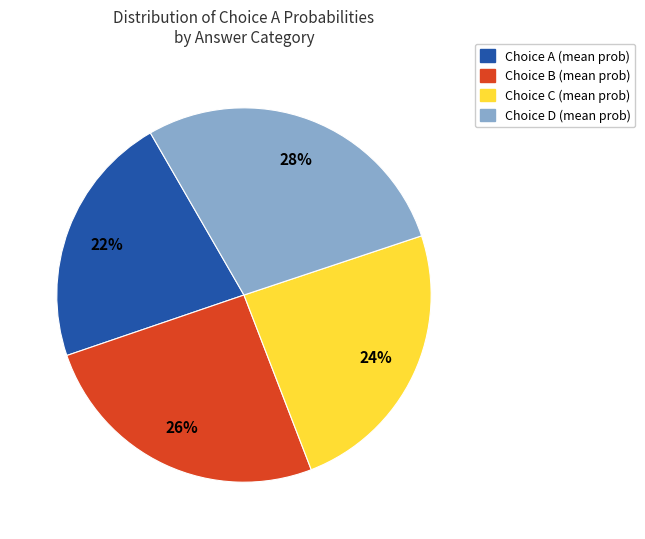

Does any single category account for the majority?

No